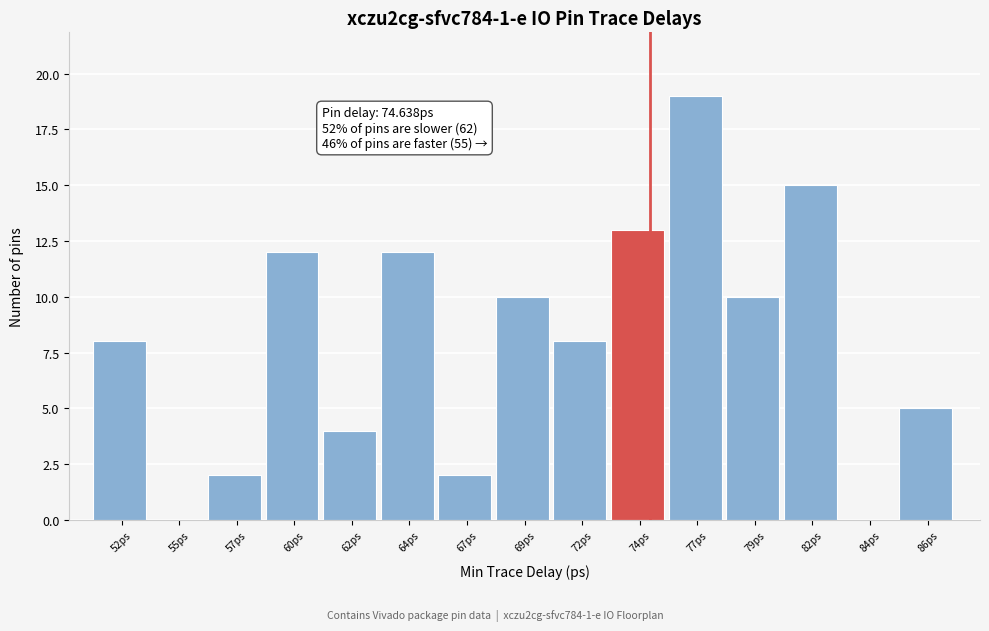

Reading left to right, transcribe all the data shown in this chart.

52ps=8	55ps=0	57ps=2	60ps=12	62ps=4	64ps=12	67ps=2	69ps=10	72ps=8	74ps=13	77ps=19	79ps=10	82ps=15	84ps=0	86ps=5